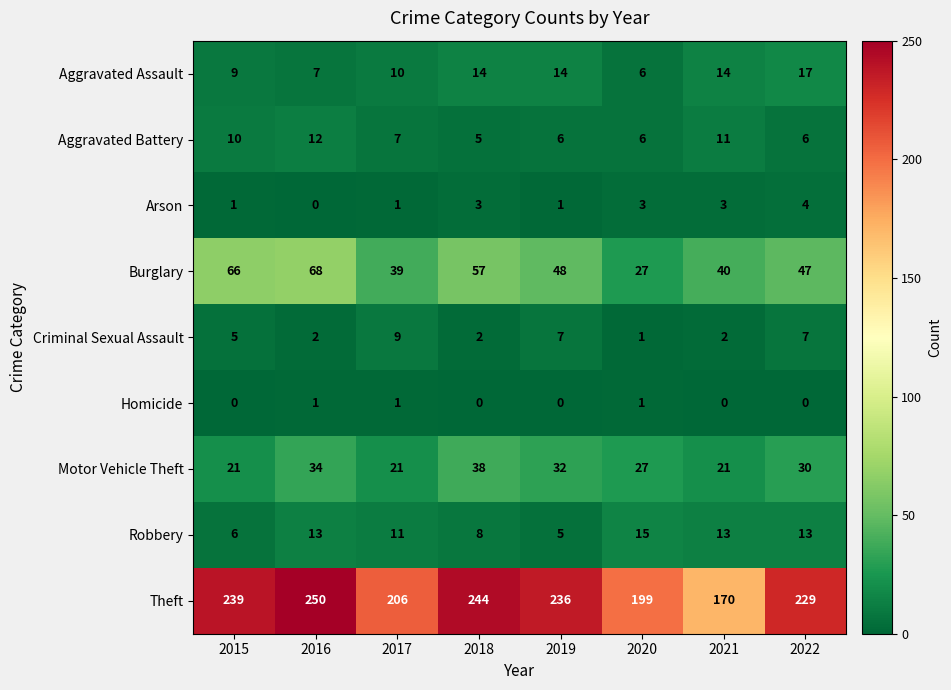

Which label corresponds to the largest value in the chart?

2016